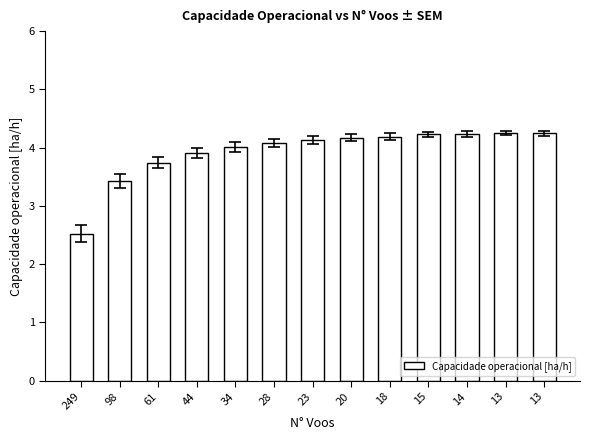

How many distinct data groups are displayed?

1